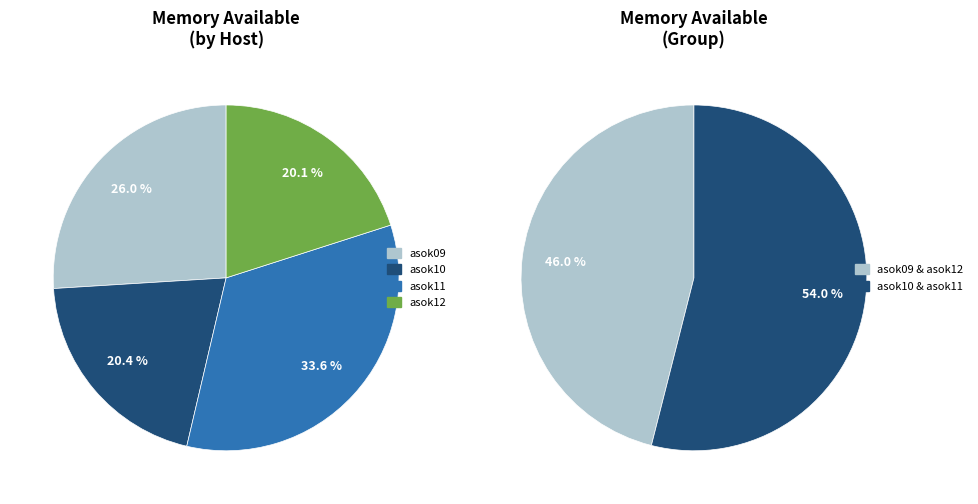

To the nearest percent, what is the average slice percentage?

25%